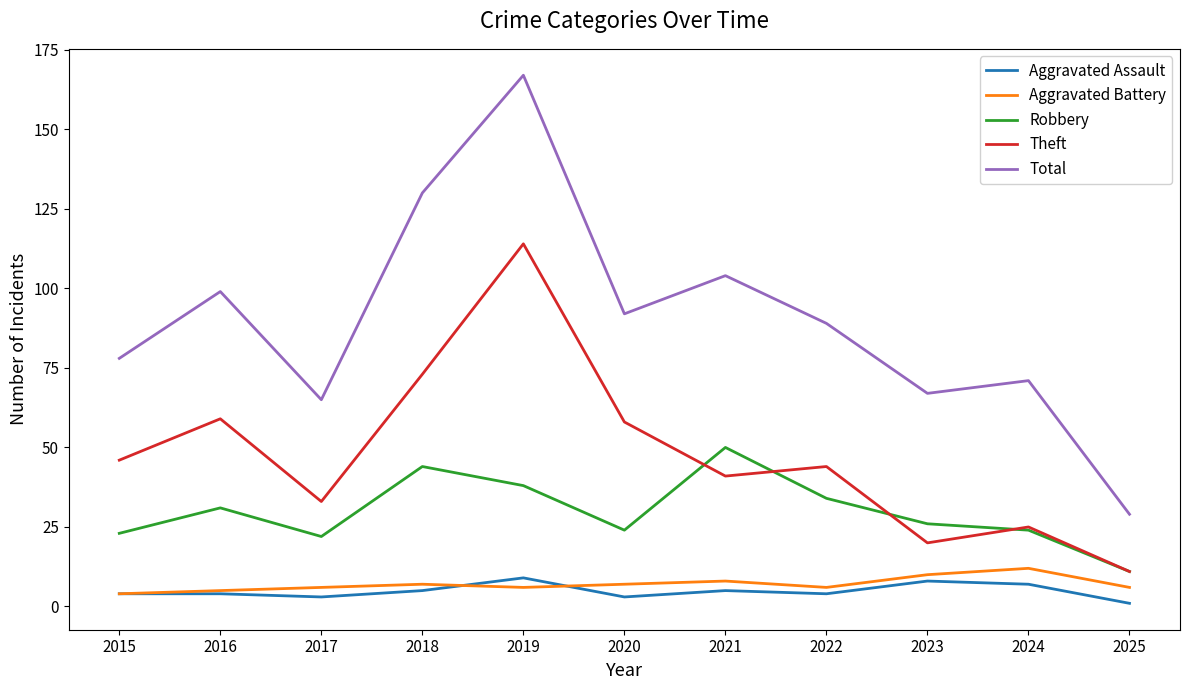

True or false: Theft has a value of 35 at 2024.

False